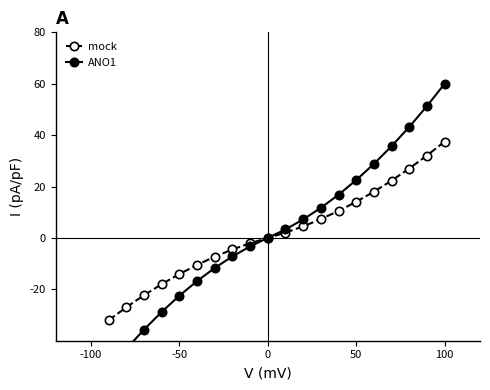

Which category has the highest value in the mock series?

100